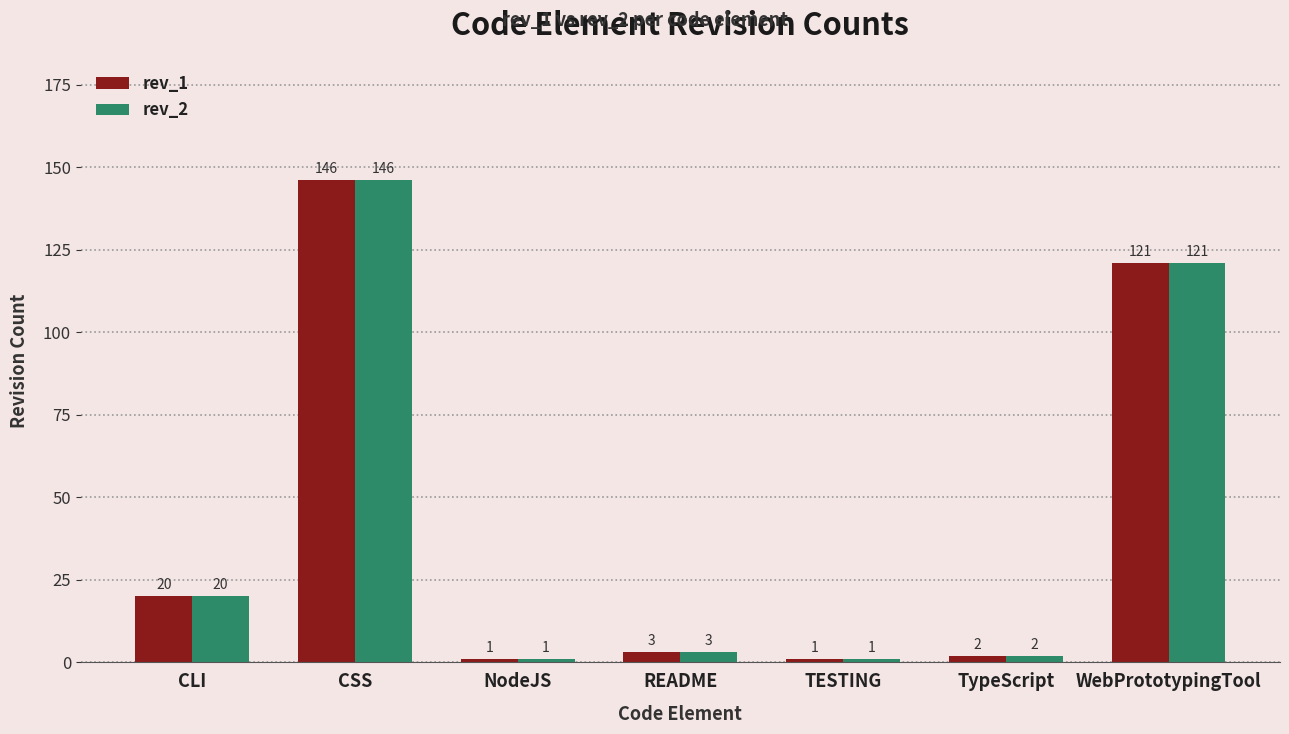

True or false: rev_1 has a value of 211 at CSS.

False